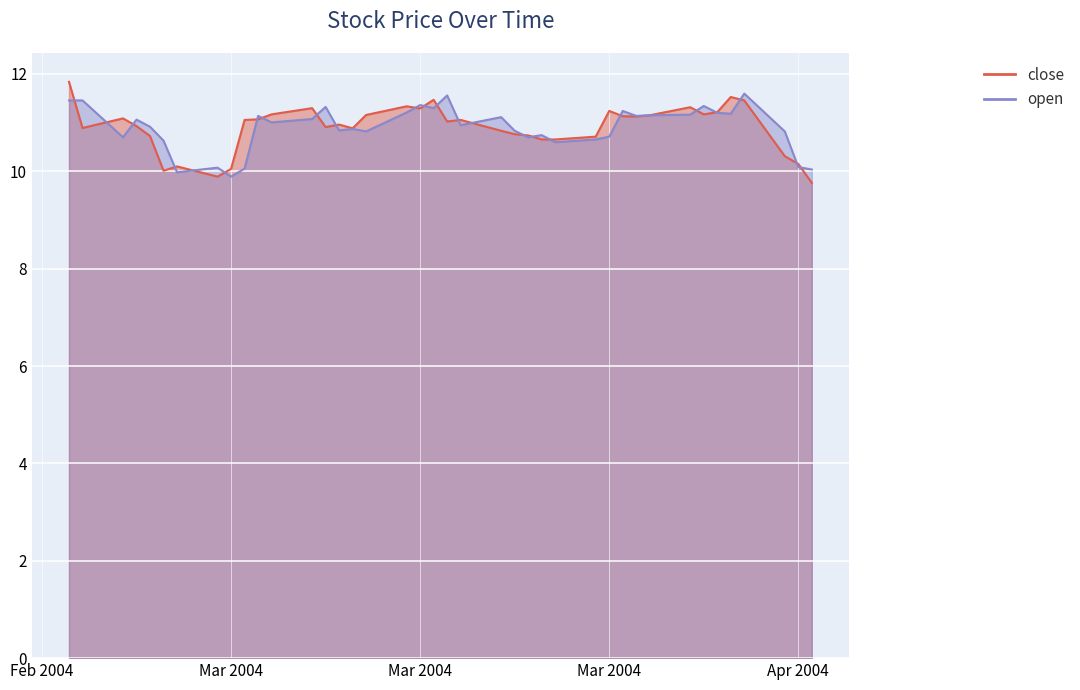

Where is the first local maximum for open?

2004-02-24